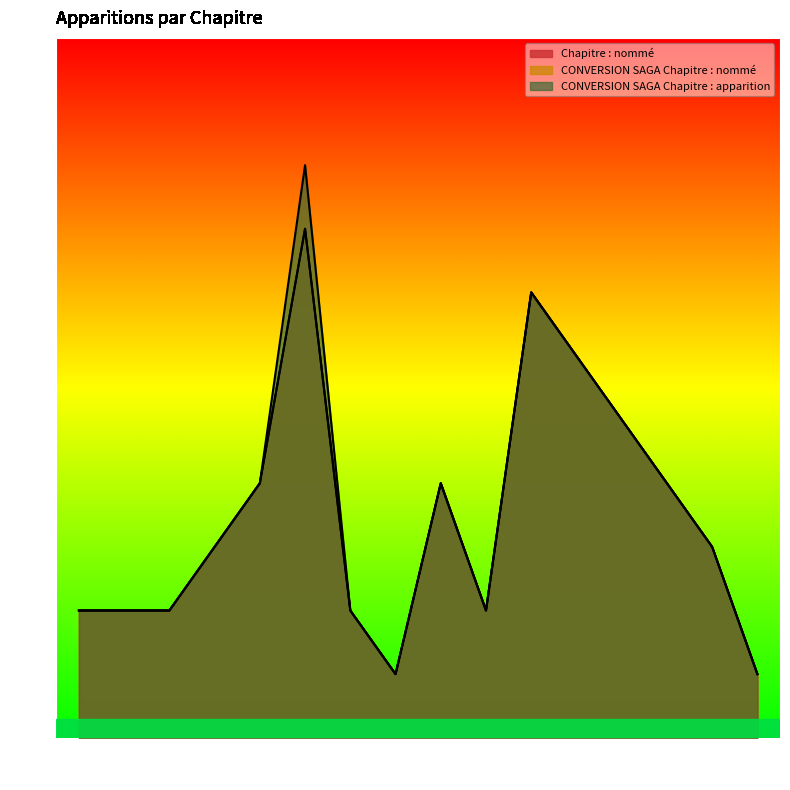

True or false: CONVERSION SAGA Chapitre : nommé and Chapitre : nommé cross at least once.

False